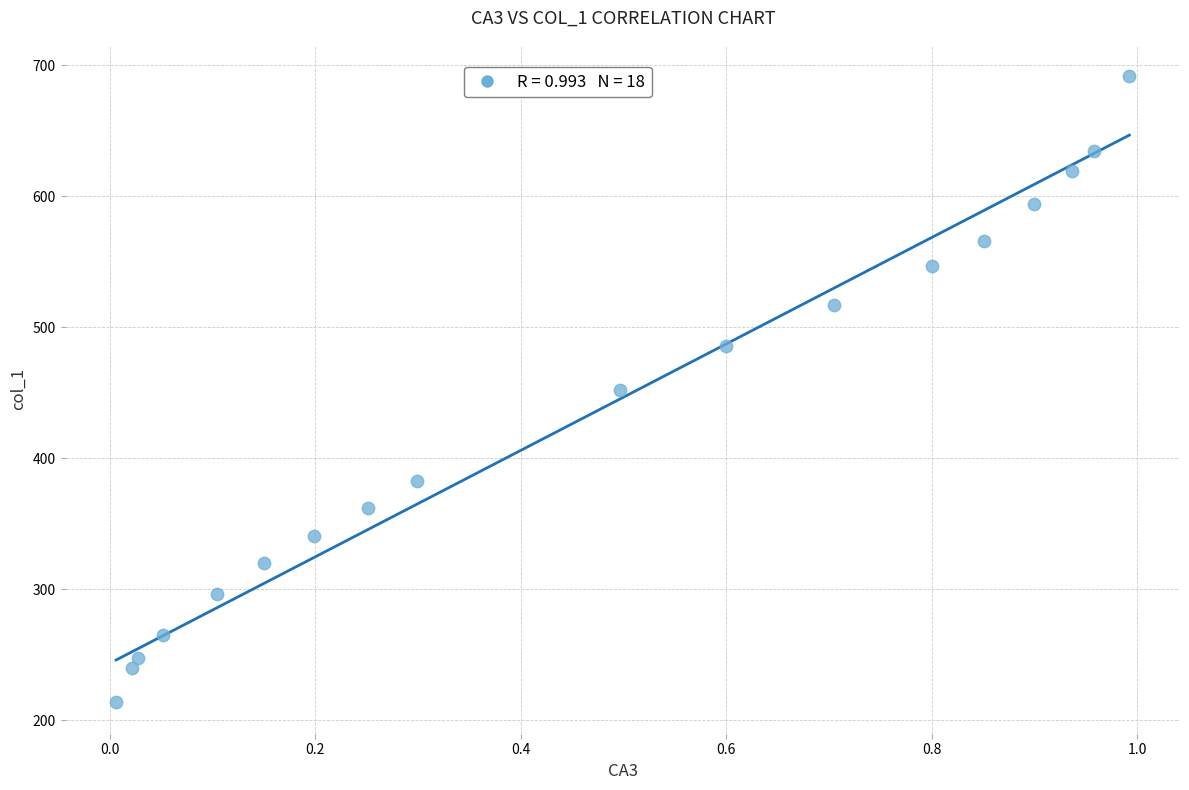

What is the range of Y values (max minus min)?

477.9